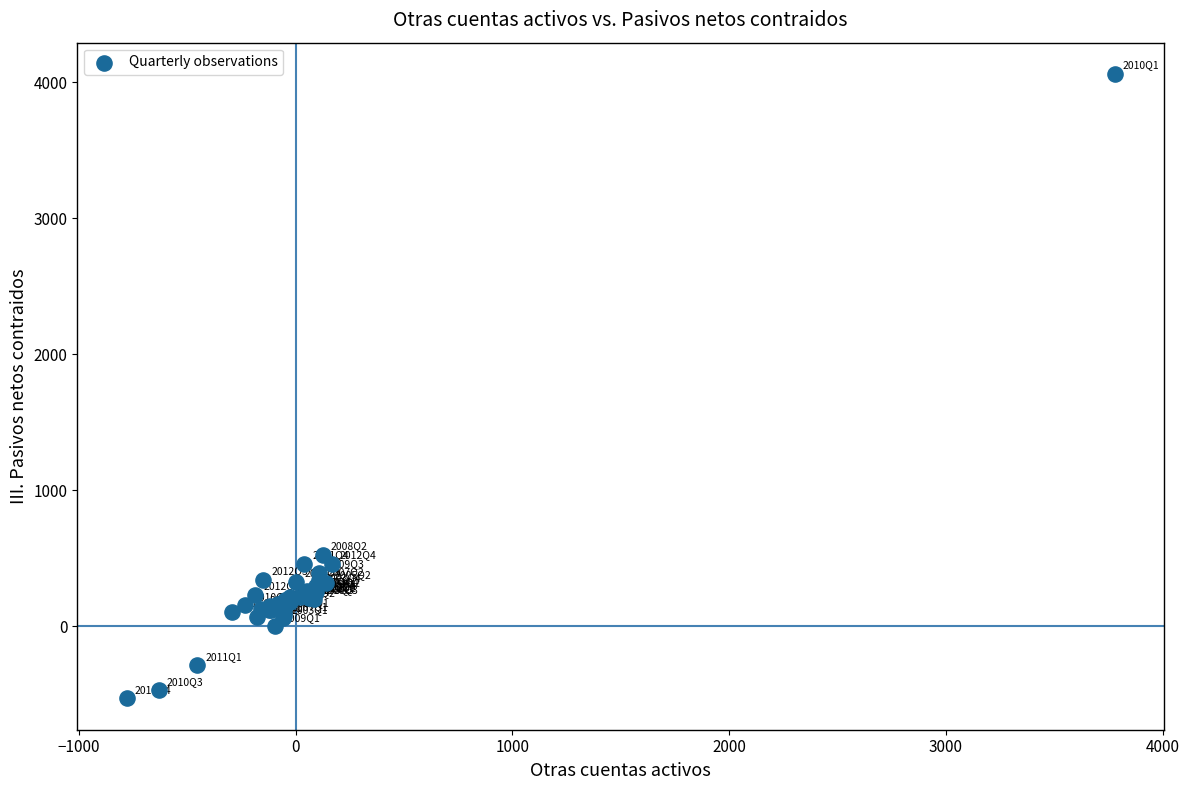

What Y value in the scatter plot is closest to 1765?

526